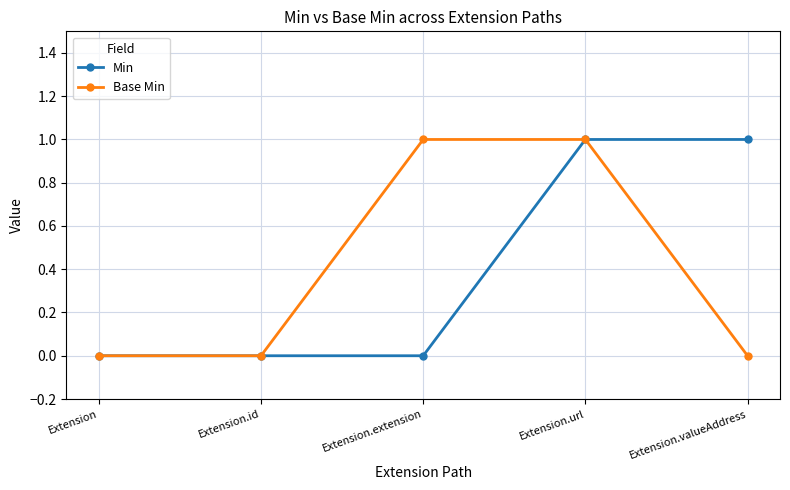

What is the label of the 4th point from the right?

Extension.id